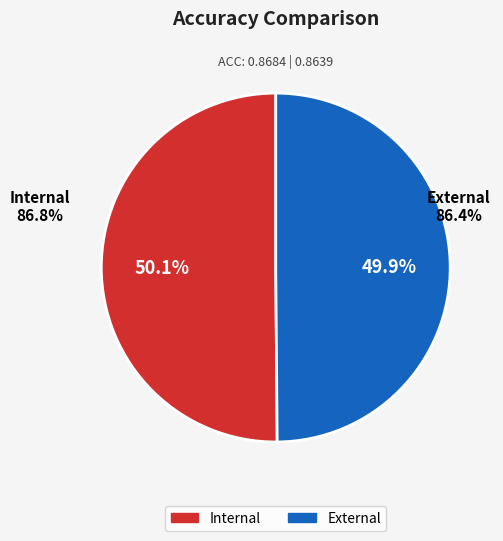

Rank the categories by value from highest to lowest.

Internal, External